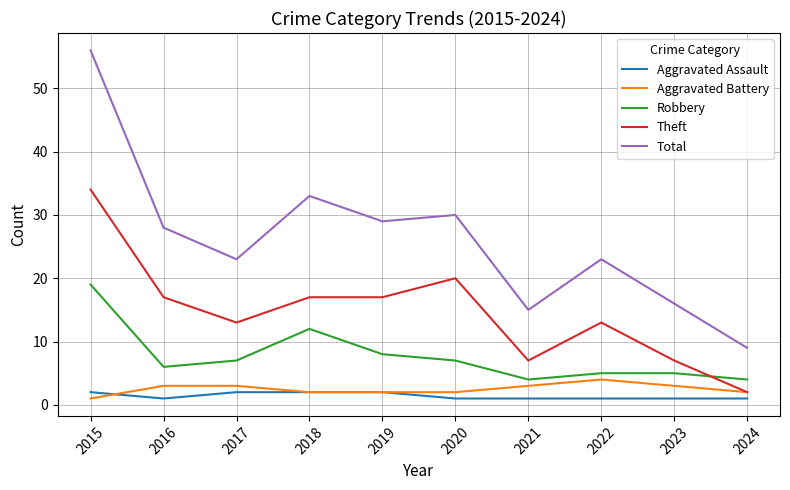

What is the sum of all Aggravated Assault values?

14